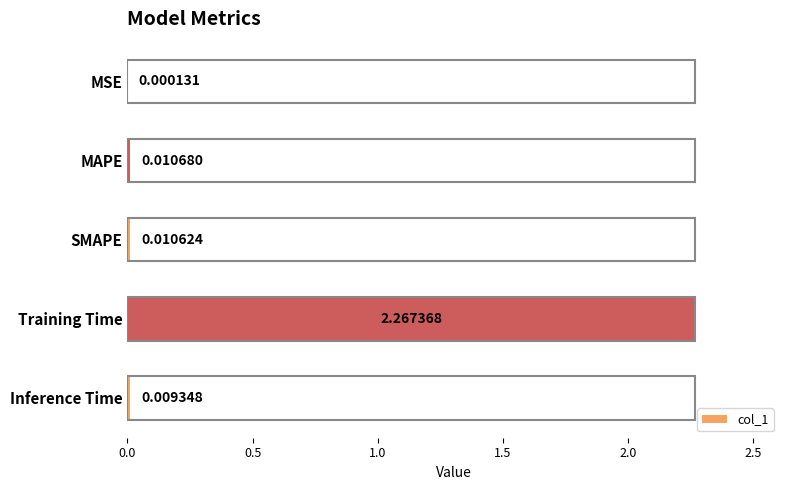

Between Inference Time and Training Time, which is larger?

Training Time